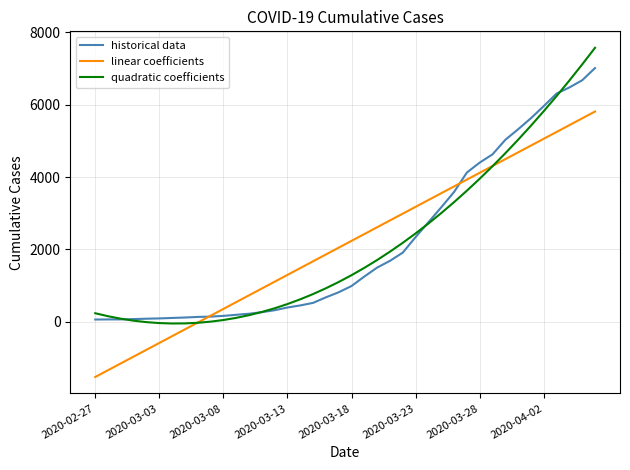

Rank the series by their maximum value, from highest to lowest.

quadratic coefficients, historical data, linear coefficients